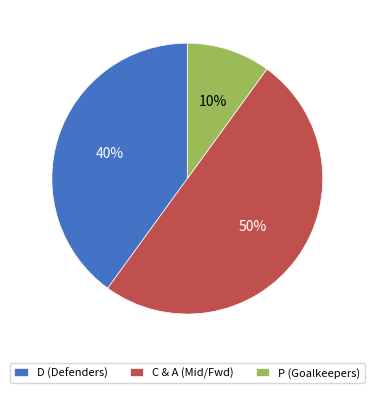

Is it true that P (Goalkeepers) is 10% of the pie?

True